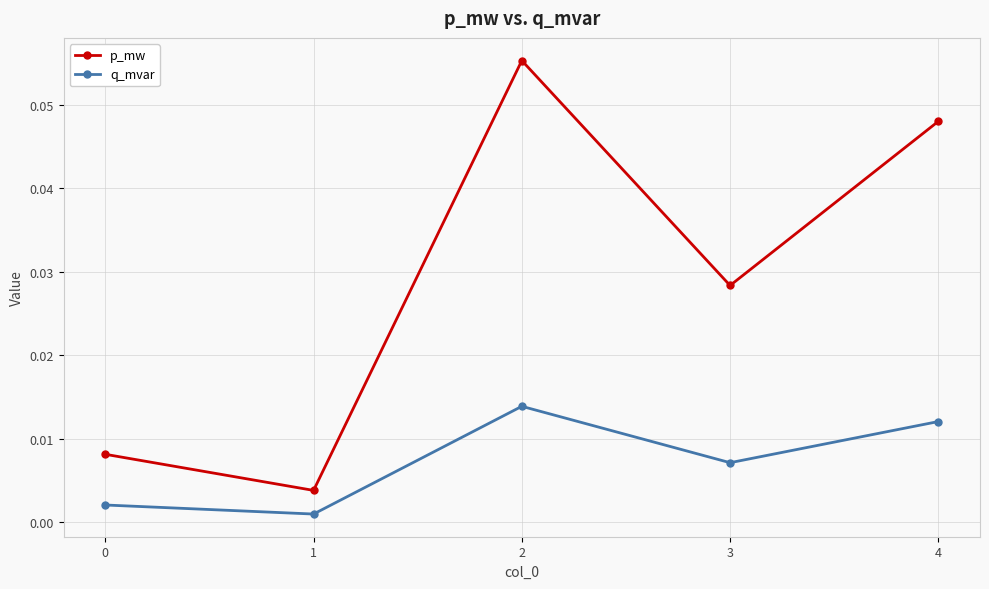

In q_mvar, how many points are higher than both neighbors (excluding endpoints)?

1